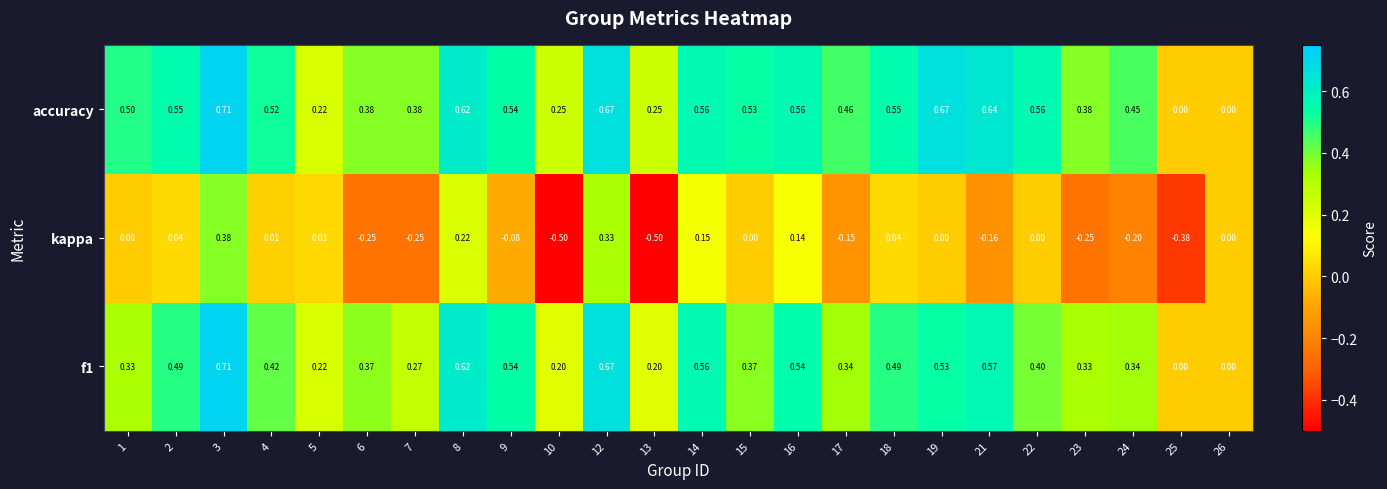

Which series changed the most between 21 and 23?

accuracy